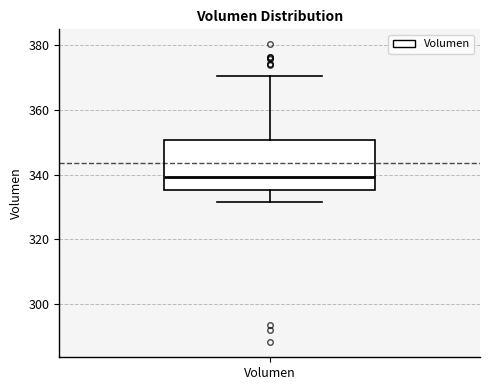

Where does the median line of the box for Volumen sit on the y-axis? The values are not printed on the chart, so give them approximately, as read against the axis.

340